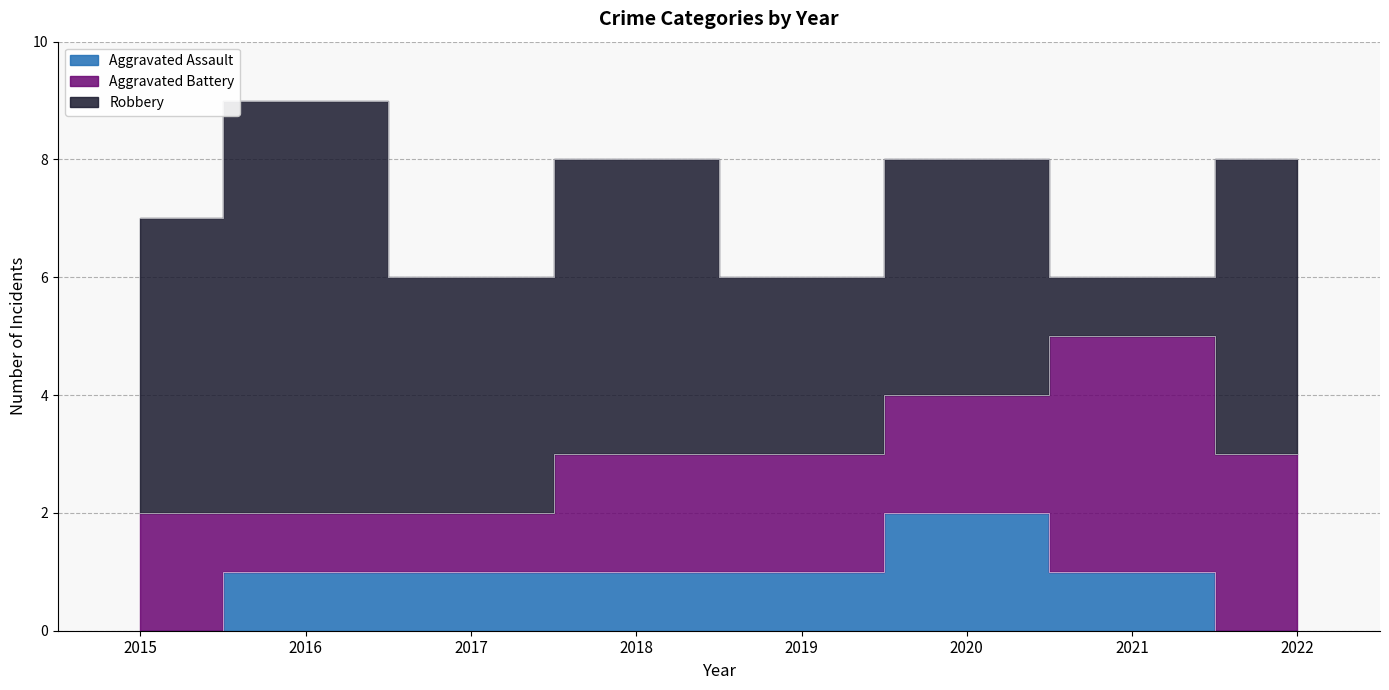

How many values in Aggravated Assault are above zero?

6